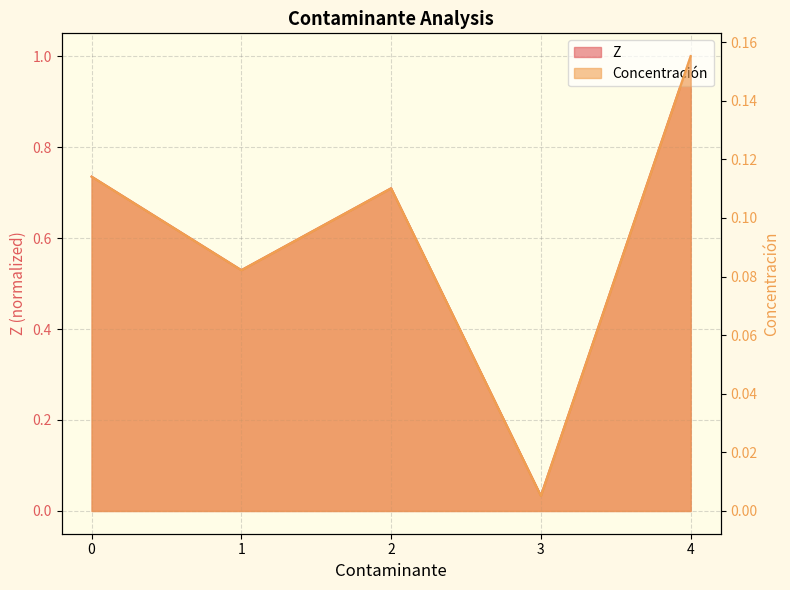

Rank the categories by Concentración value from lowest to highest.

3, 1, 2, 0, 4